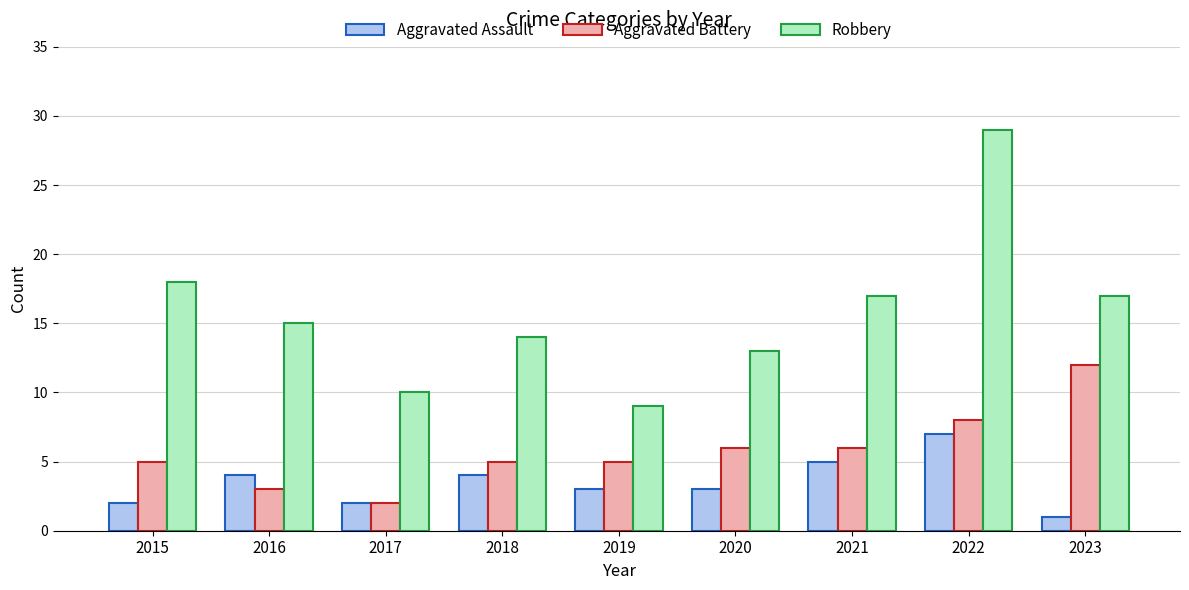

What is the value of the Aggravated Assault bar at the 3rd from the left?

2